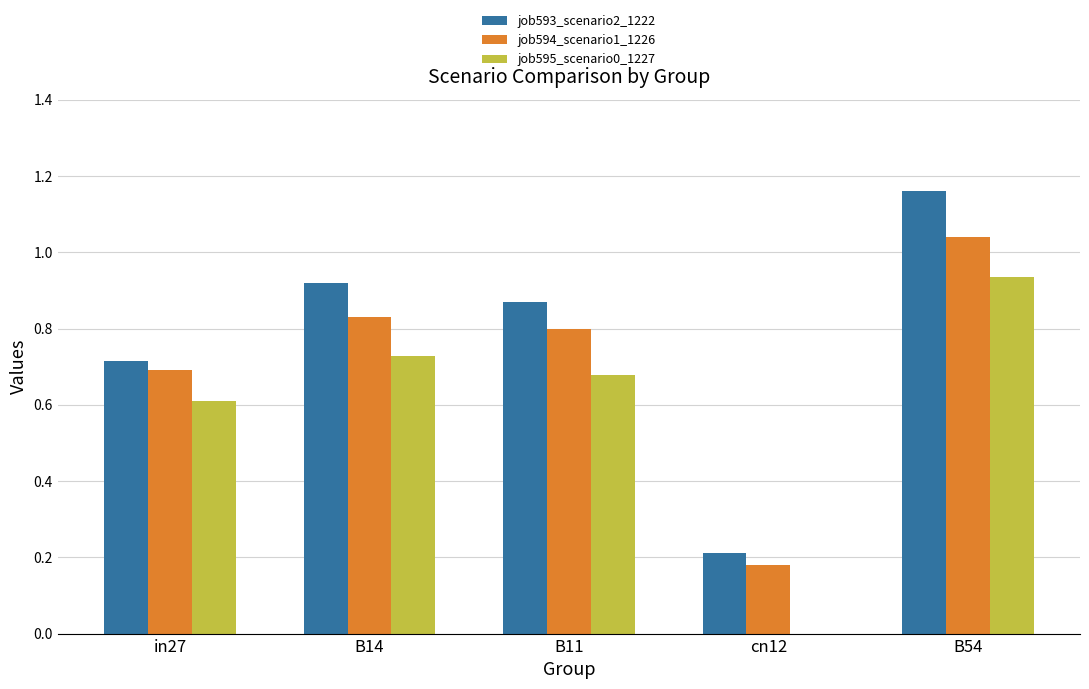

Which series has the largest total across all categories?

job593_scenario2_1222